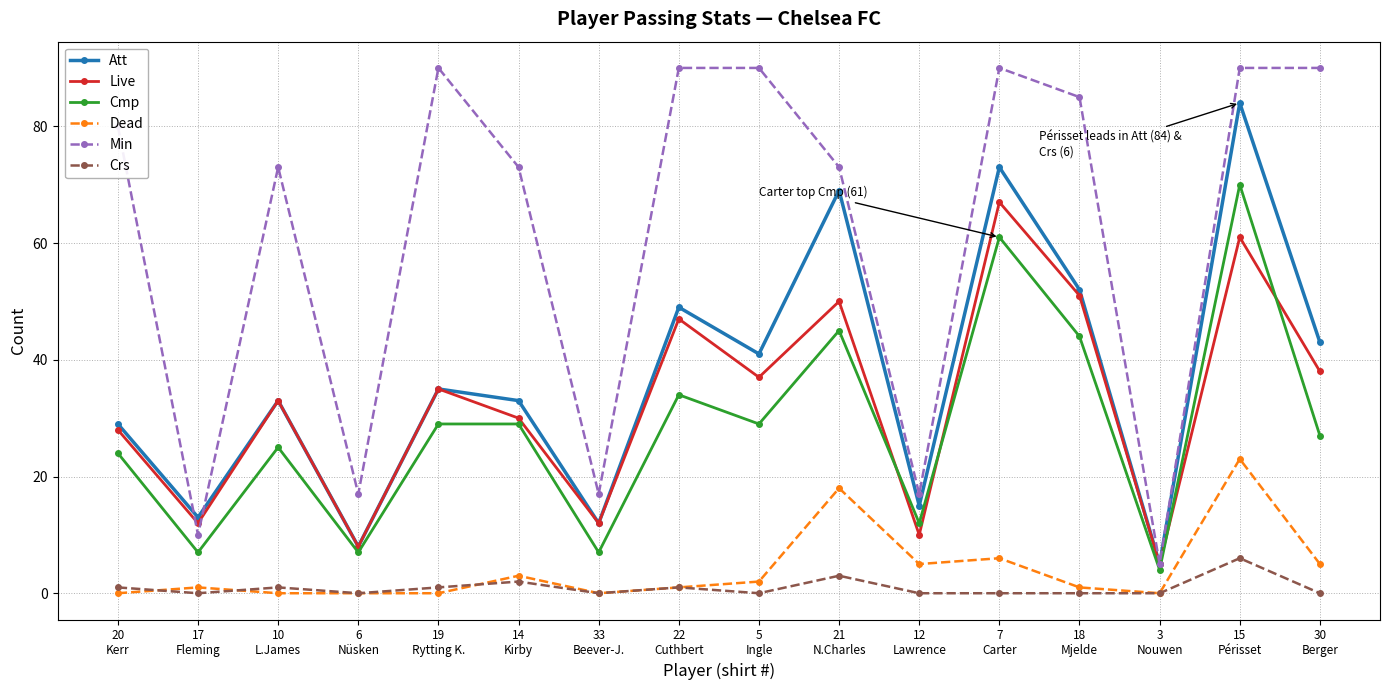

Which series has the widest spread of values?

Min